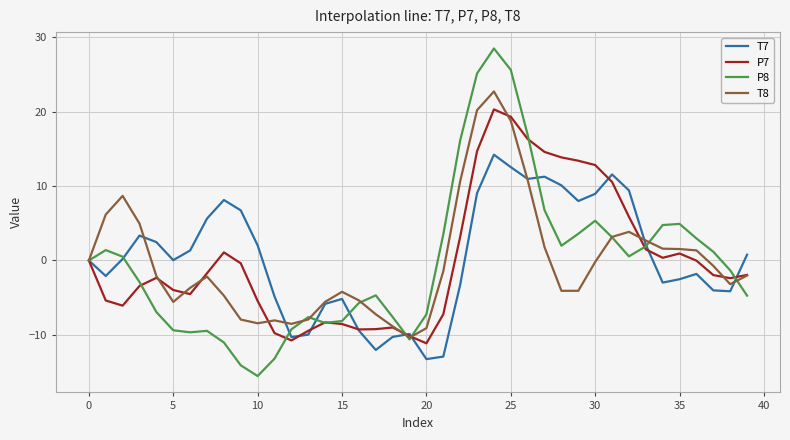

What is the maximum value for T8?

22.7